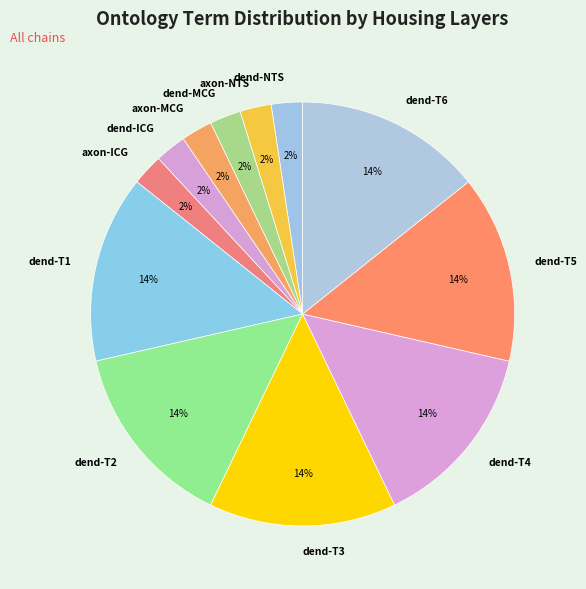

Is the sum of dend-NTS and dend-T2 greater than half?

No